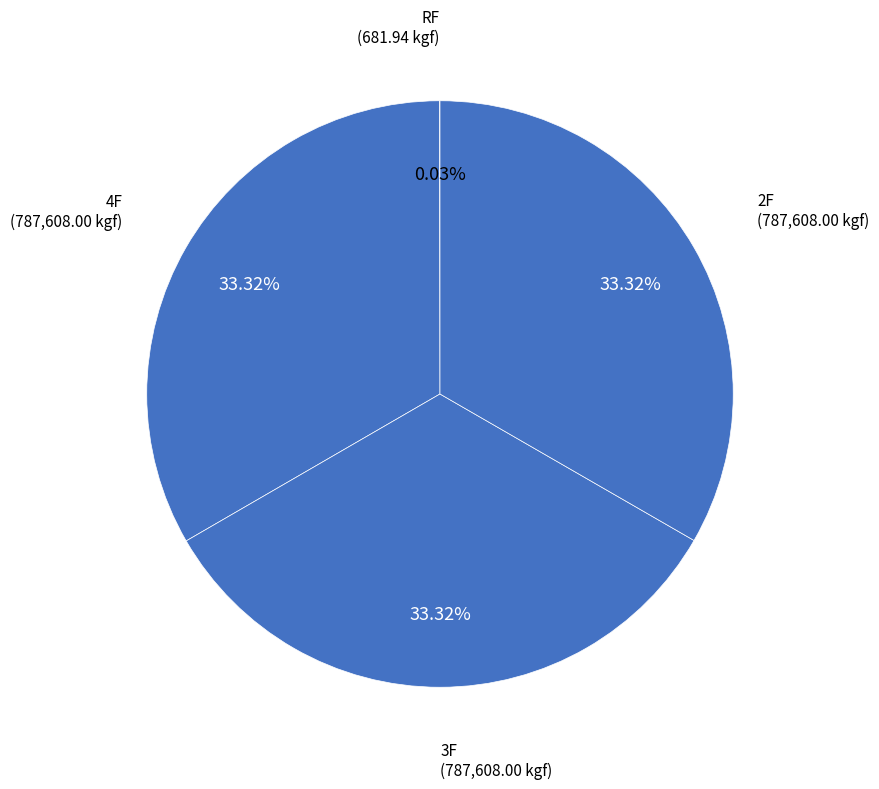

How many segments does this pie chart have?

4